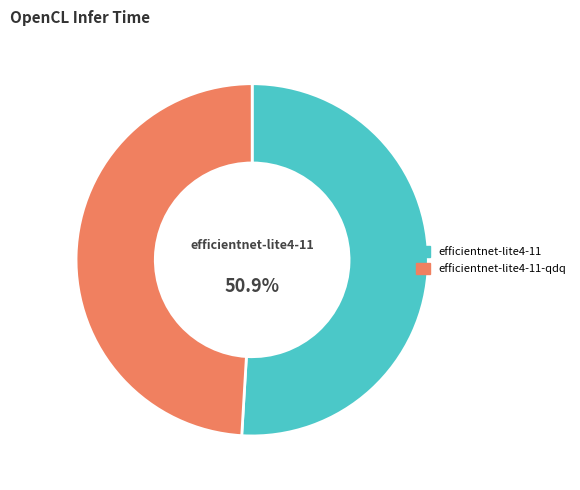

Is there any slice that represents more than half of the pie?

Yes